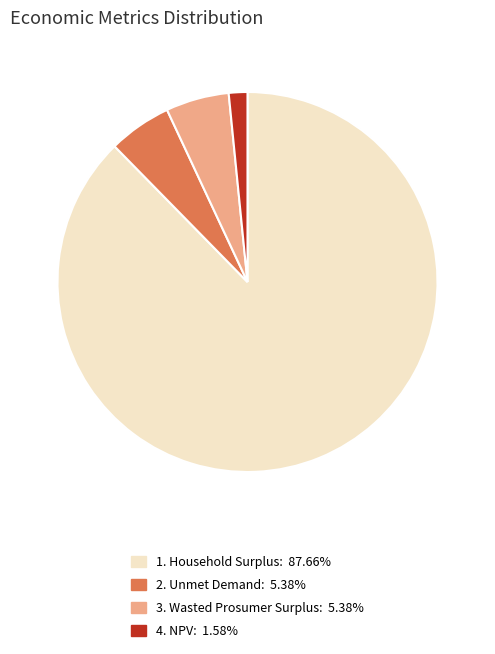

Count the number of slices in the pie.

4